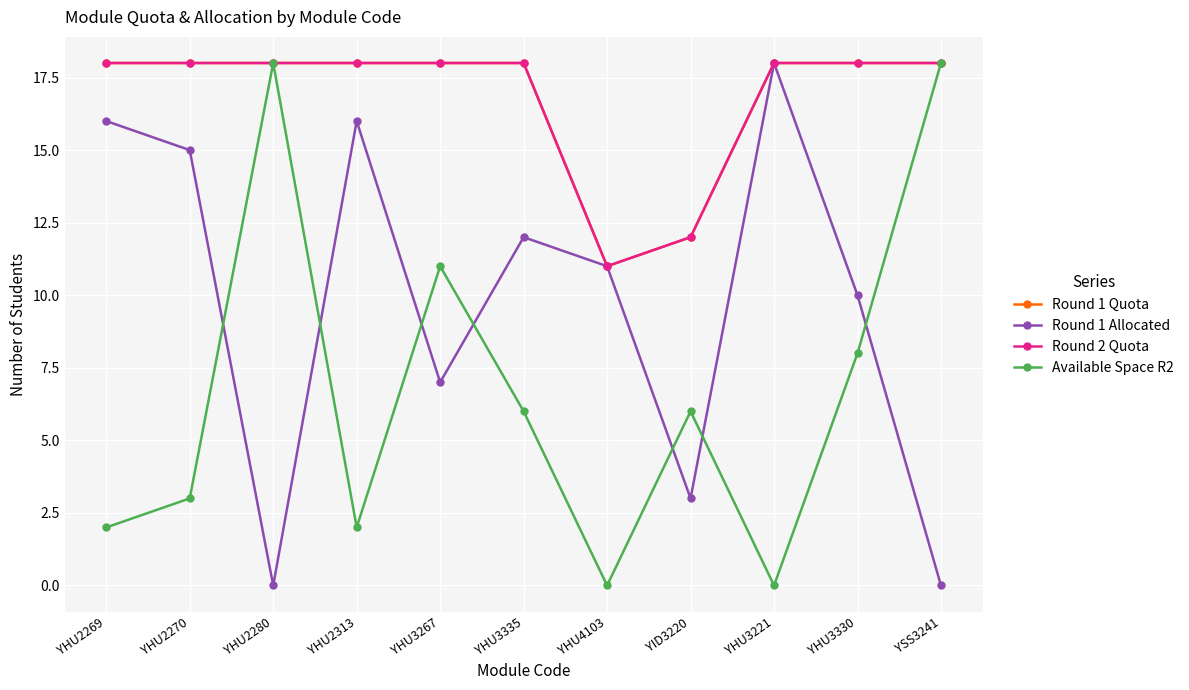

What is the value of the Round 1 Allocated point at the 10th from the left?

10